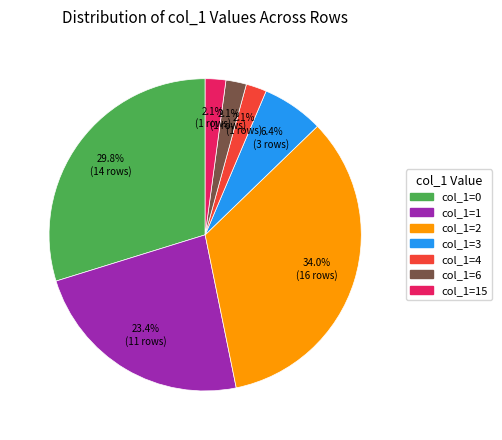

Is there any slice that represents more than half of the pie?

No